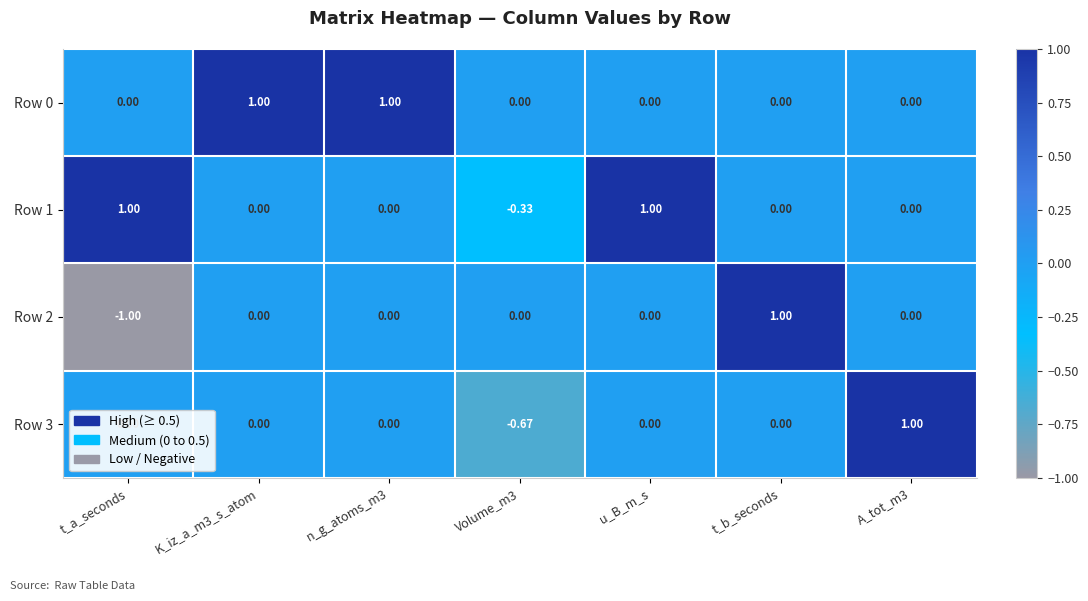

At which category does the chart reach its minimum across all series?

t_a_seconds